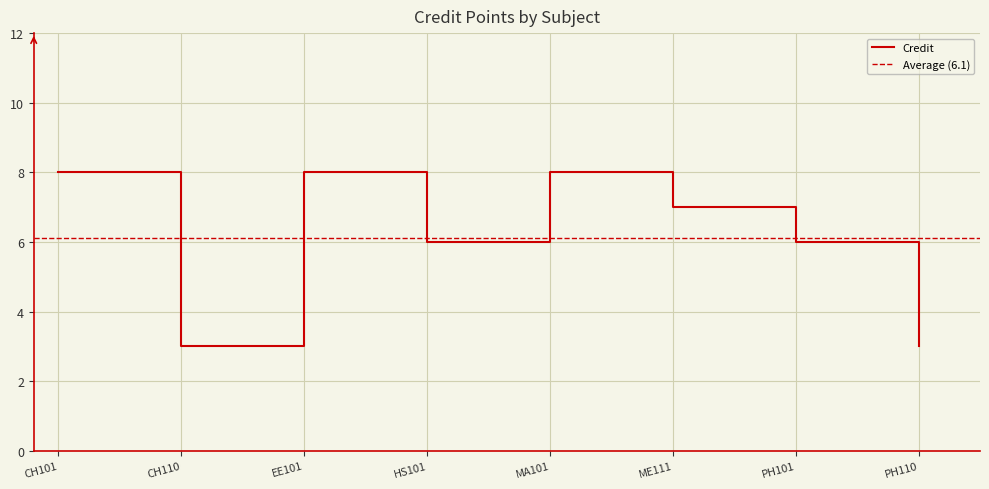

How many lines are shown in the chart?

1